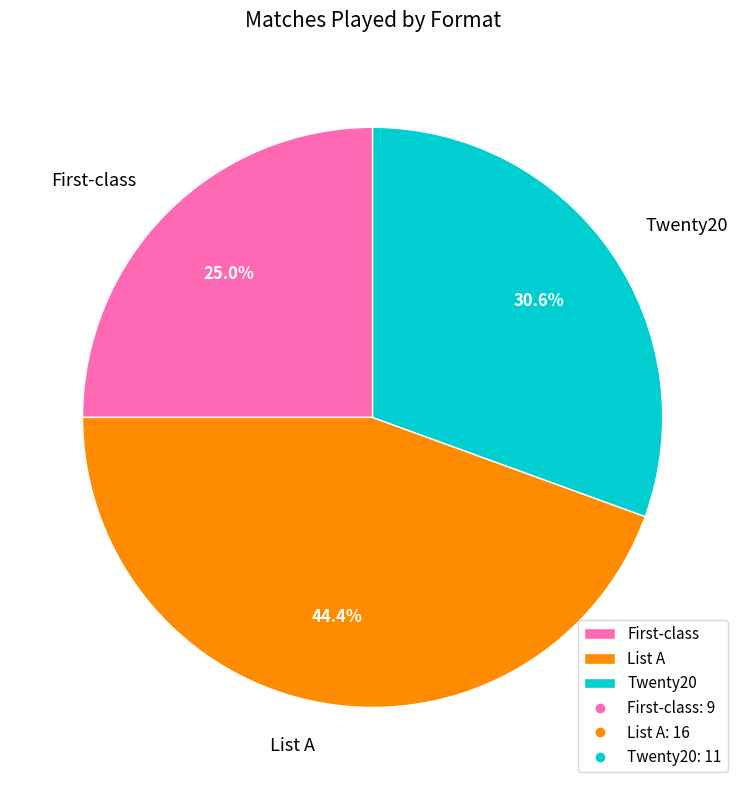

How many slices are in this pie chart?

3